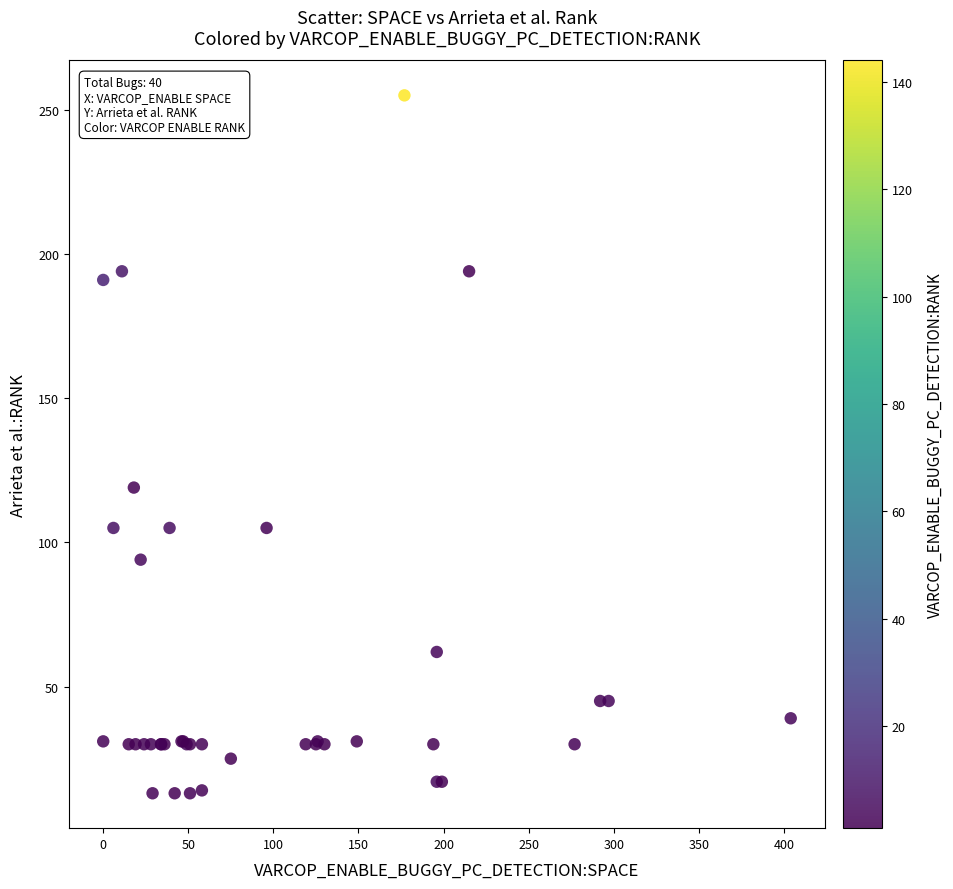

What Y value in the scatter plot is closest to 134?

119